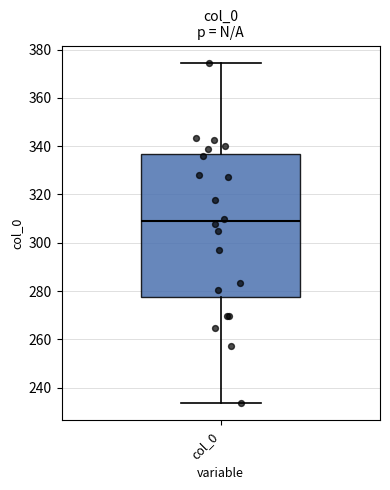

Read this box plot against the y-axis: the position of the median line, the range covered by the box, and the ends of both whiskers. The values are not printed on the chart, so give them approximately, as read against the axis.

median 308, box 278 to 336, whiskers 234 to 374